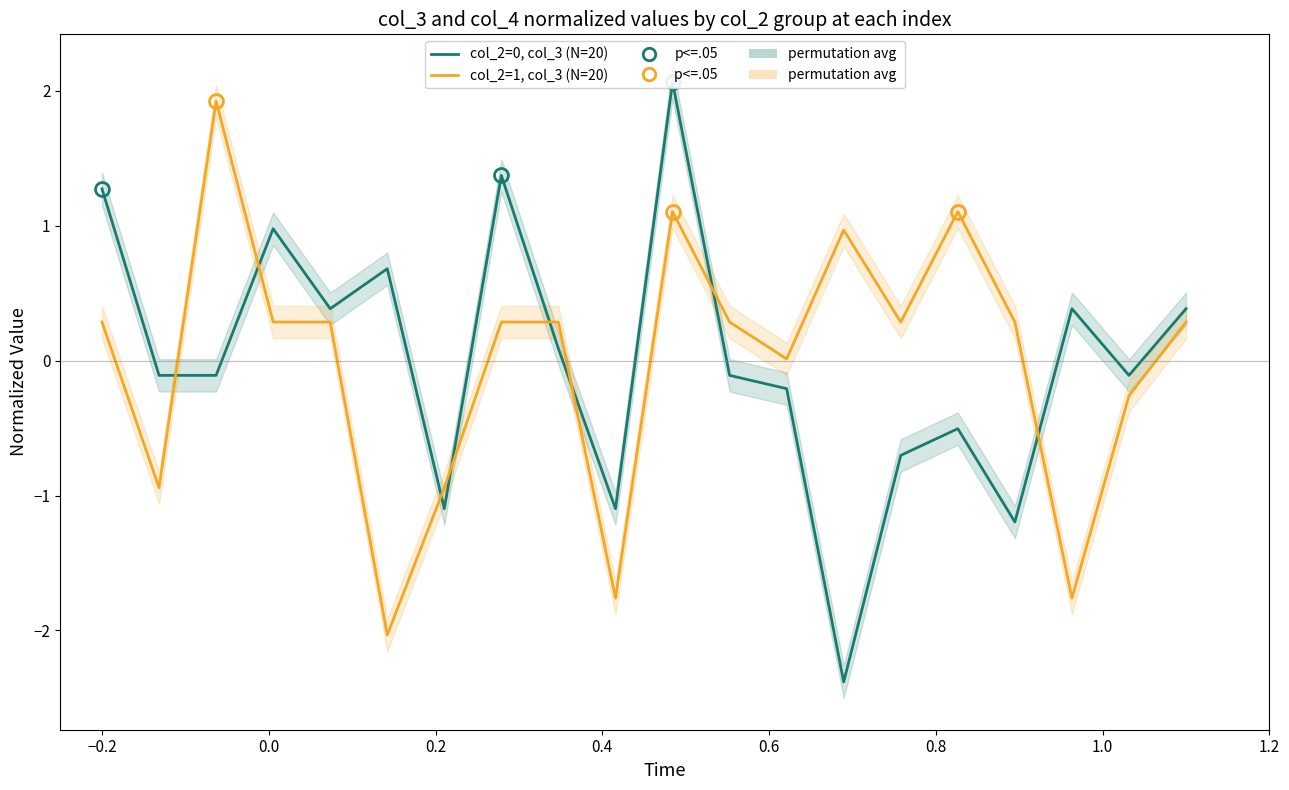

List the series in order of their overall mean, highest first.

col_2=1, col_3 (N=20), col_2=0, col_3 (N=20)